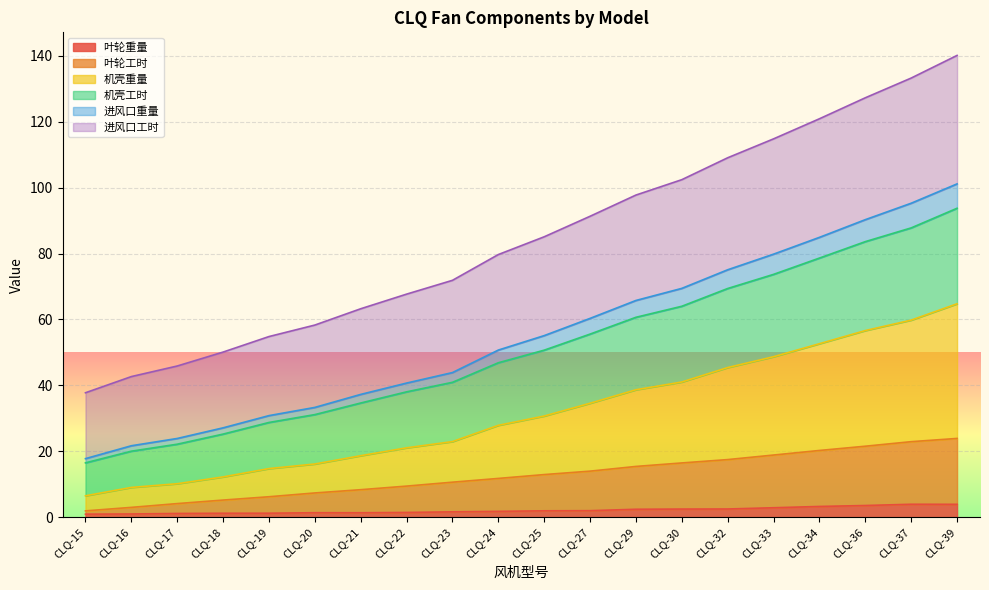

Is it true that 叶轮重量 equals 1.4 at CLQ-22?

True